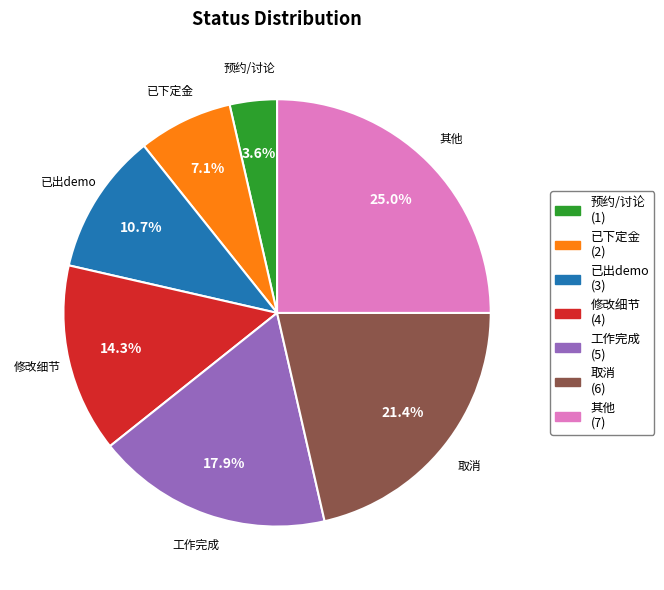

To the nearest percent, what percentage of the pie is 已下定金?

7%